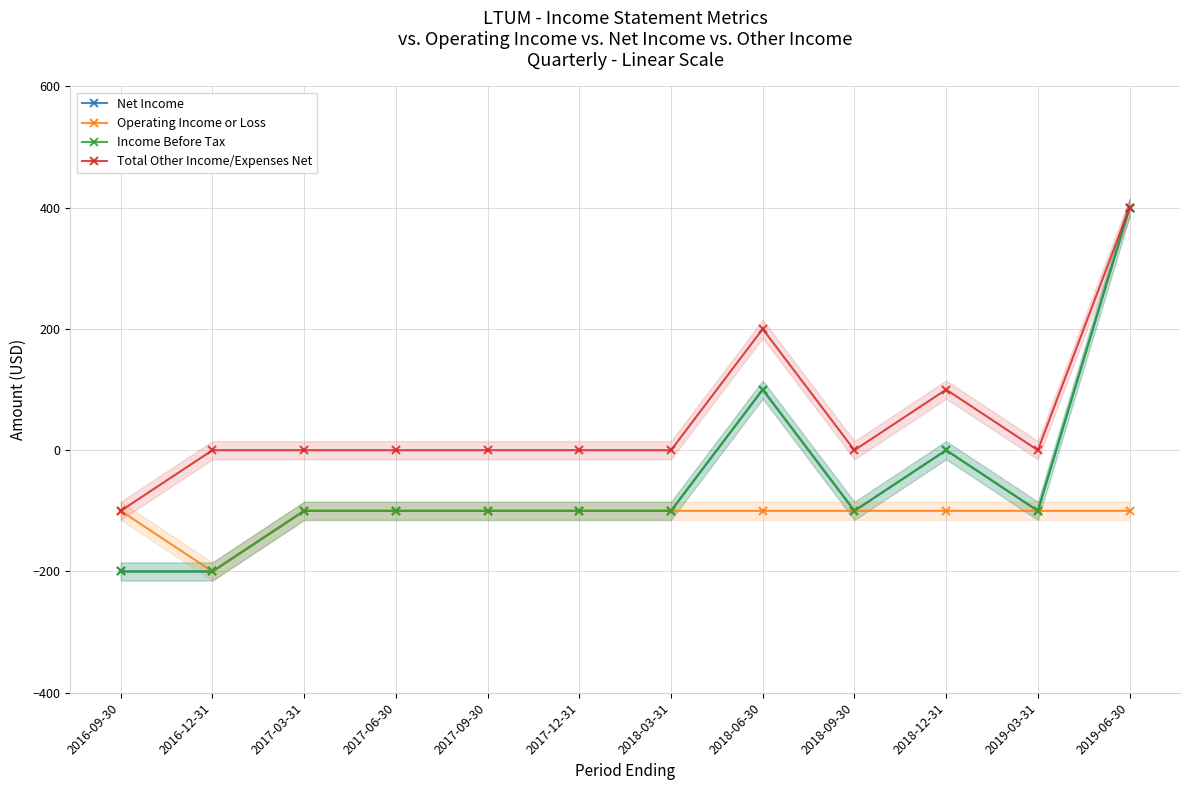

What is the label of the 9th point from the left?

2018-09-30